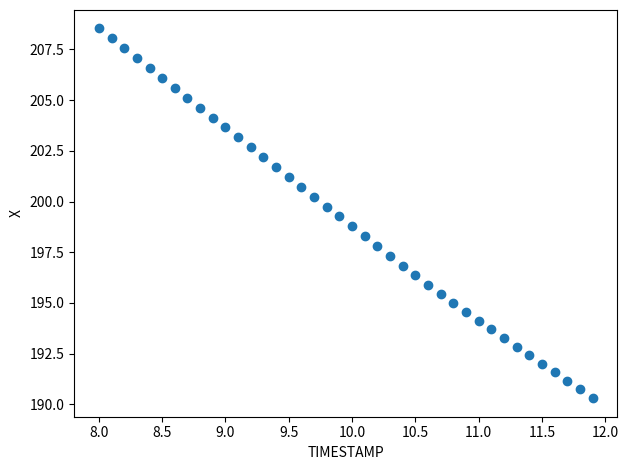

What is the range of Y values (max minus min)?

18.2